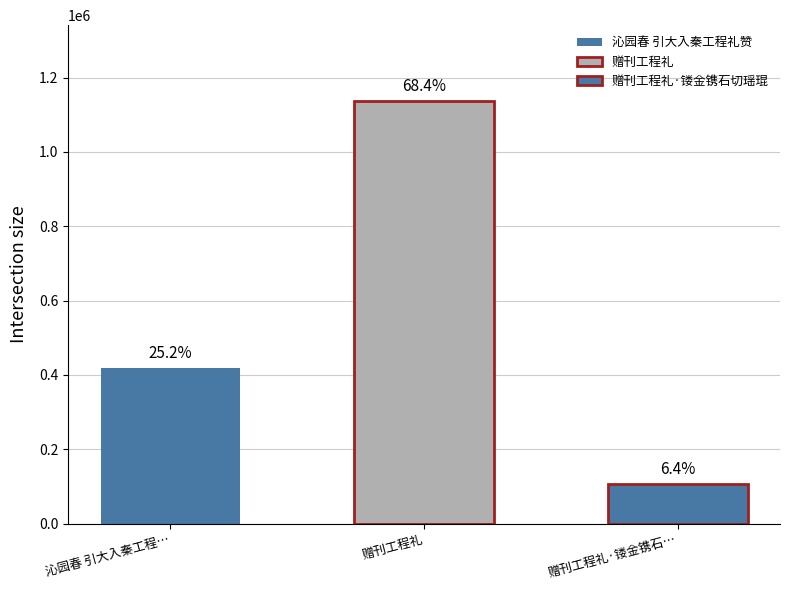

Where is the data nearest to the value 621460?

沁园春 引大入秦工程礼赞